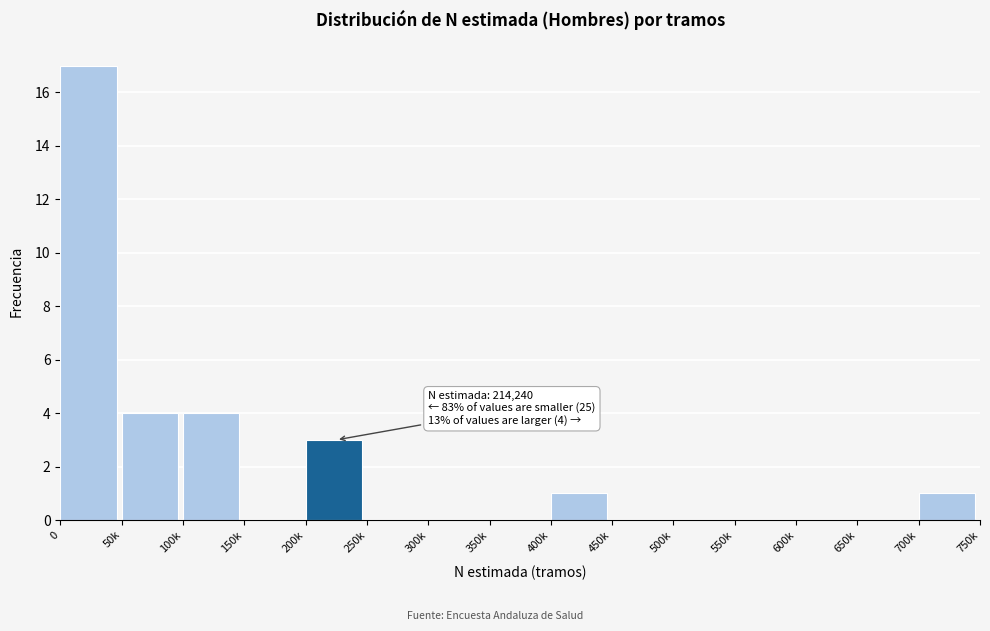

Reading left to right, list all the values displayed in this chart.

0=17	50k=4	100k=4	150k=0	200k=3	250k=0	300k=0	350k=0	400k=1	450k=0	500k=0	550k=0	600k=0	650k=0	700k=1